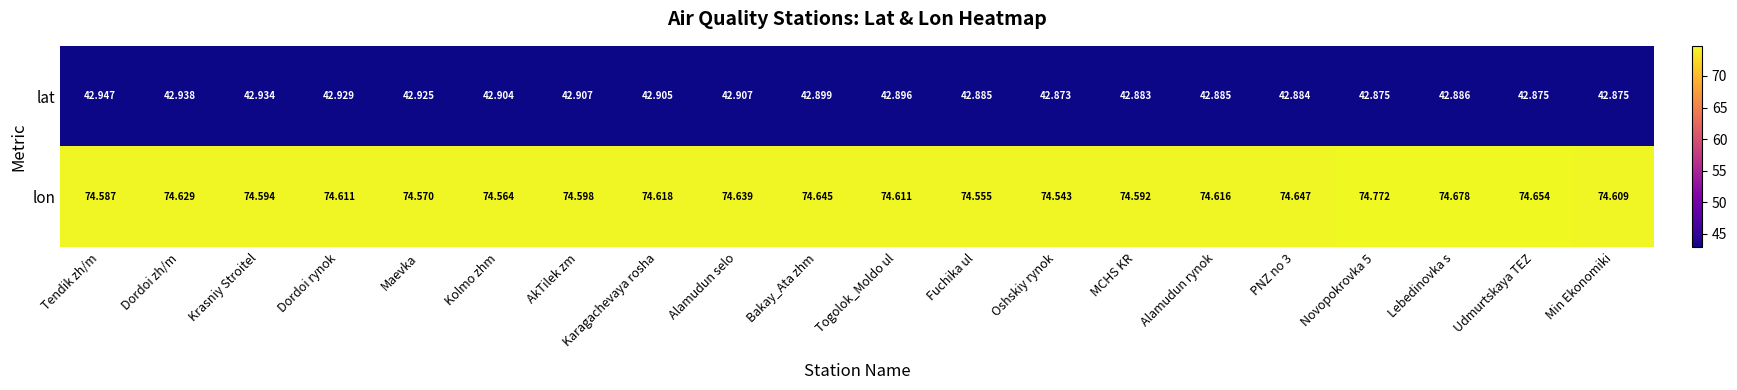

Where is lat nearest to the value 42?

Oshskiy rynok